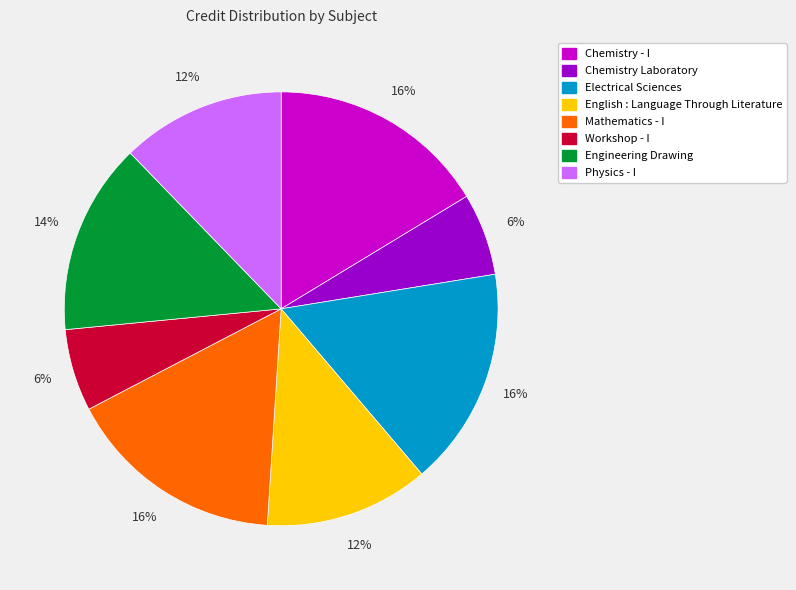

Between Chemistry Laboratory and Chemistry - I, which is larger?

Chemistry - I